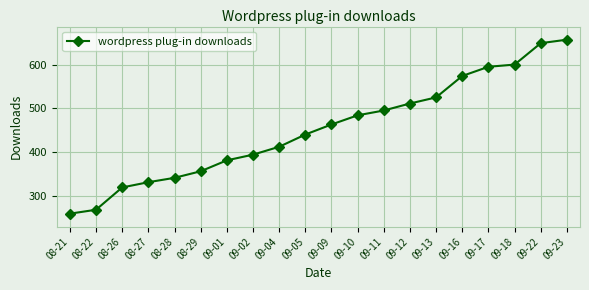

What is the change in value from 08-27 to 09-17?

+264